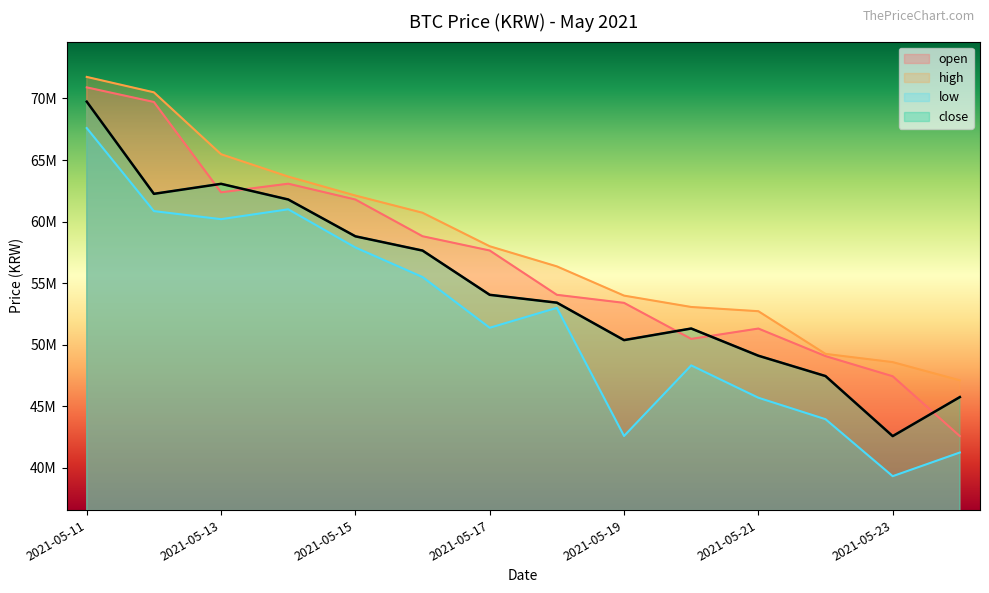

True or false: open and close intersect in this chart.

True